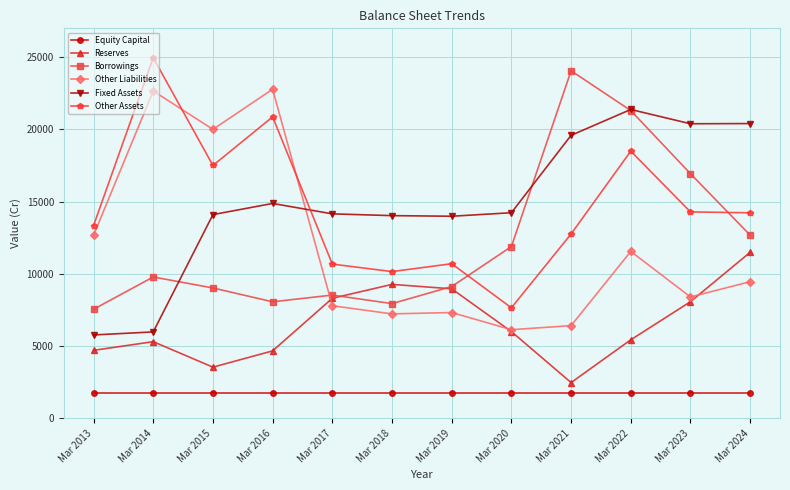

Between Mar 2013 and Mar 2019, which series saw the biggest shift?

Fixed Assets